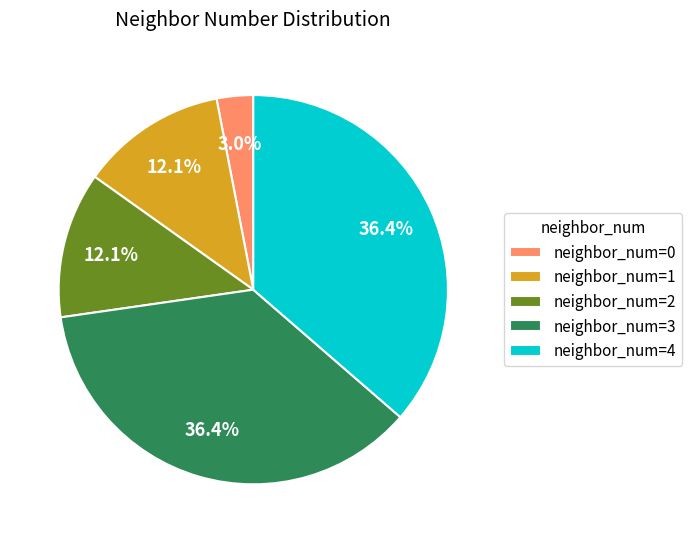

Is there any slice that represents more than half of the pie?

No